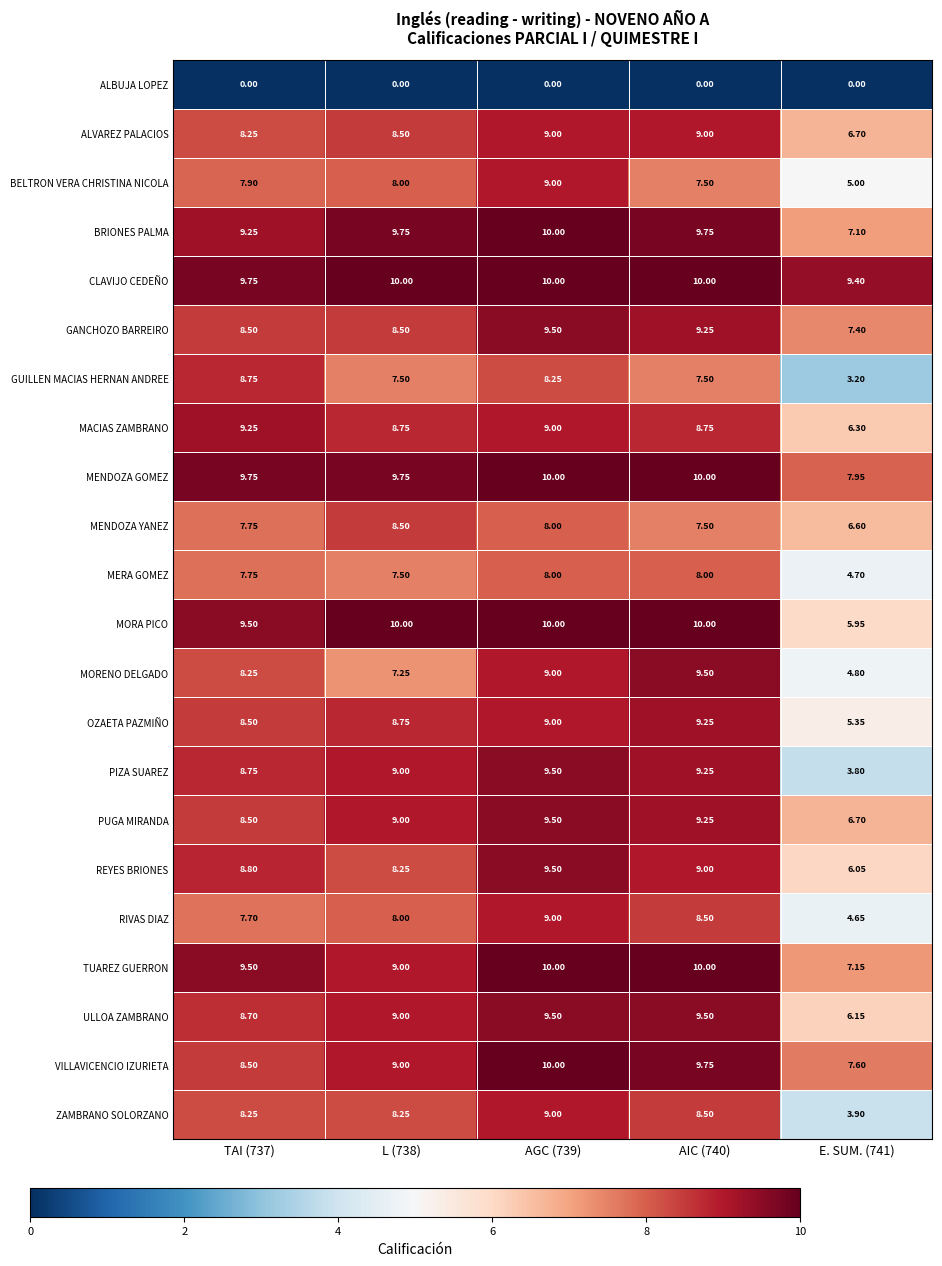

Is the value of MACIAS ZAMBRANO at E. SUM. (741) greater than the value of BRIONES PALMA at AIC (740)?

No